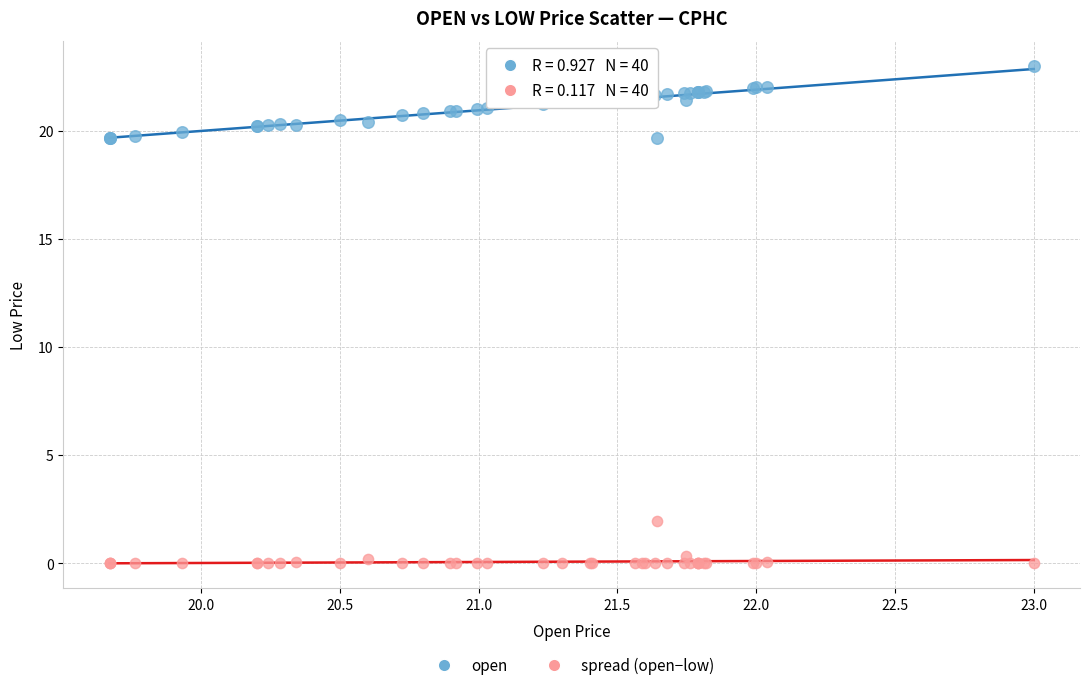

What is the X range (max minus min) for the scatter plot?

3.3